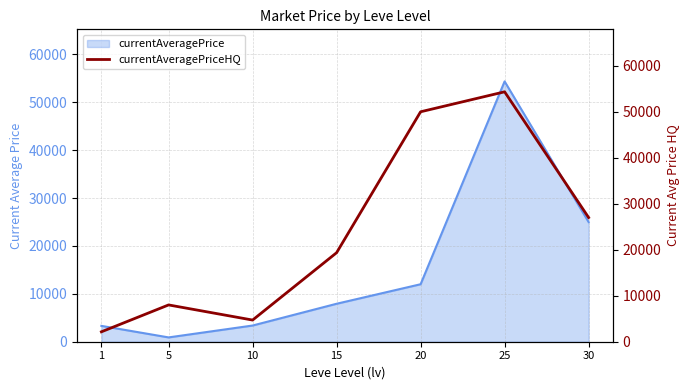

Which has a higher value, 15 or 5?

15